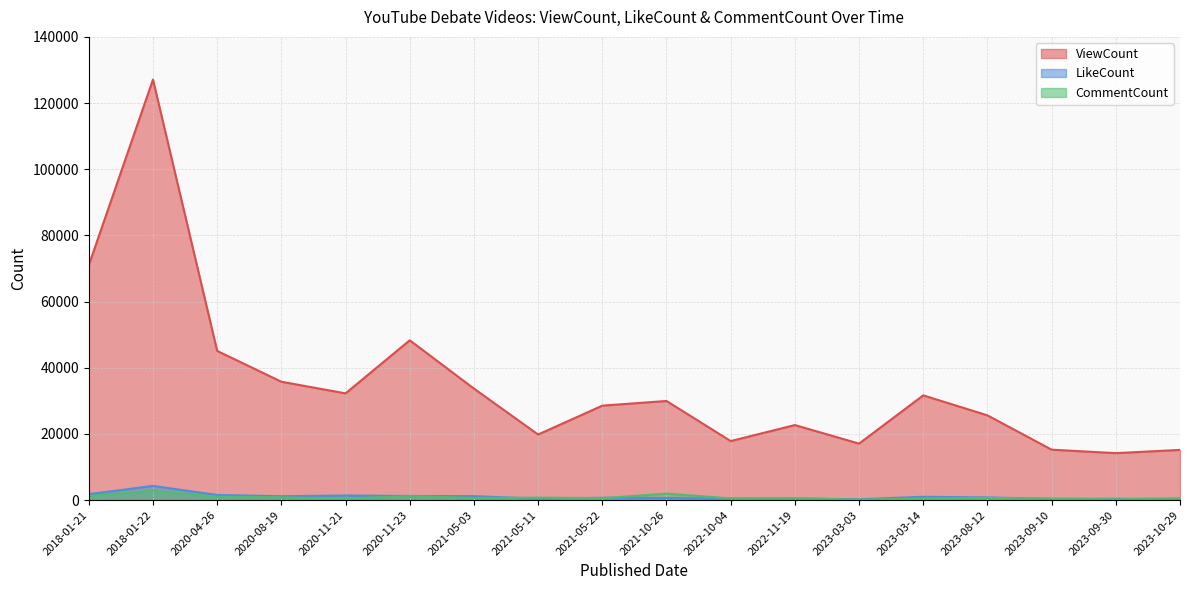

Which has a higher value, 2022-10-04 or 2022-11-19?

2022-11-19